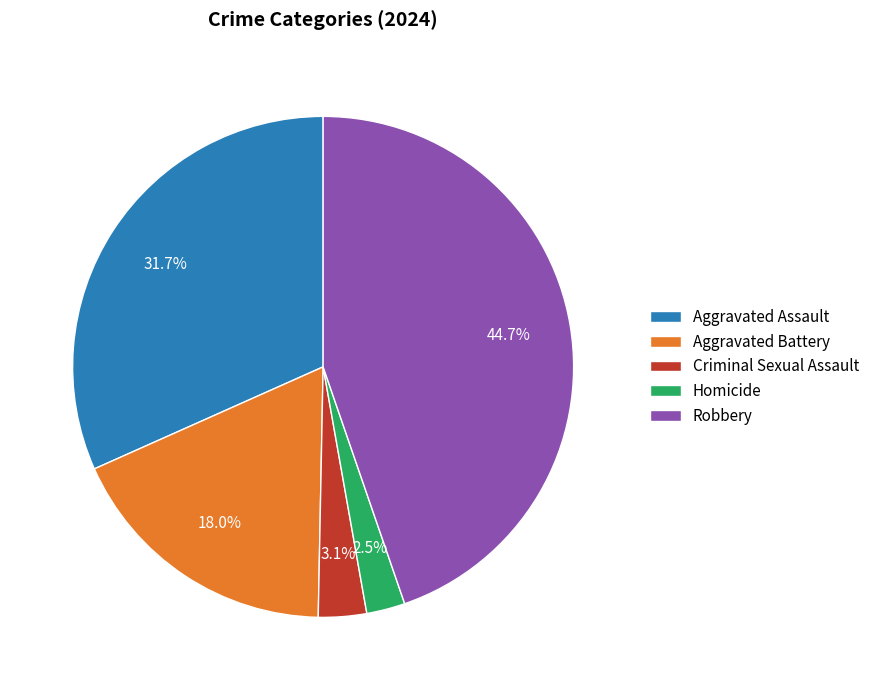

Count the number of slices in the pie.

5